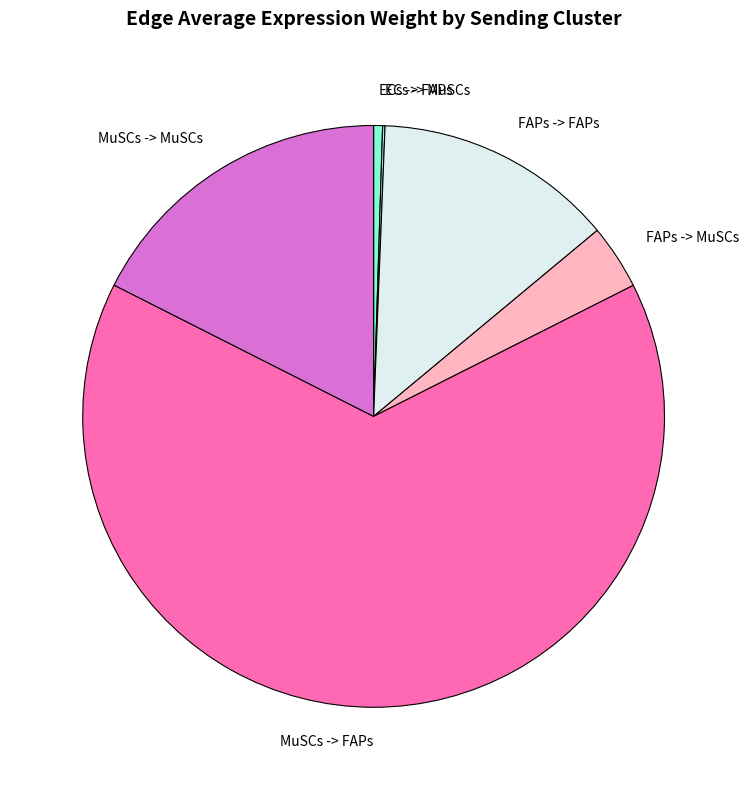

Is it true that ECs -> FAPs is 0% of the pie?

True